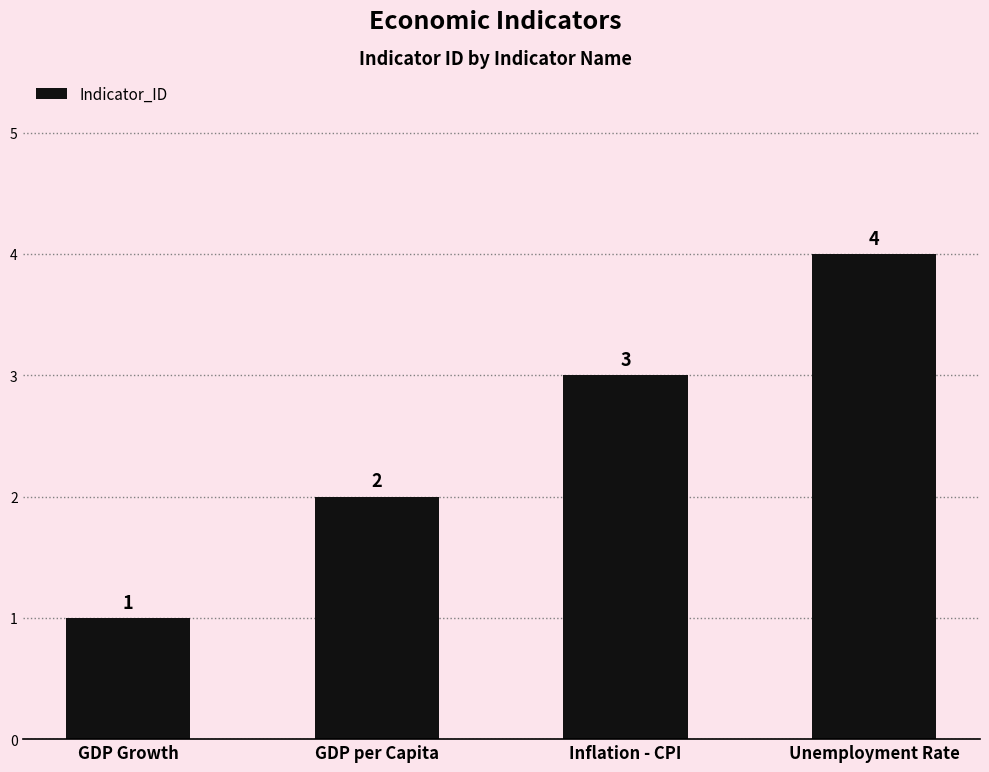

What position from the right is GDP per Capita?

3